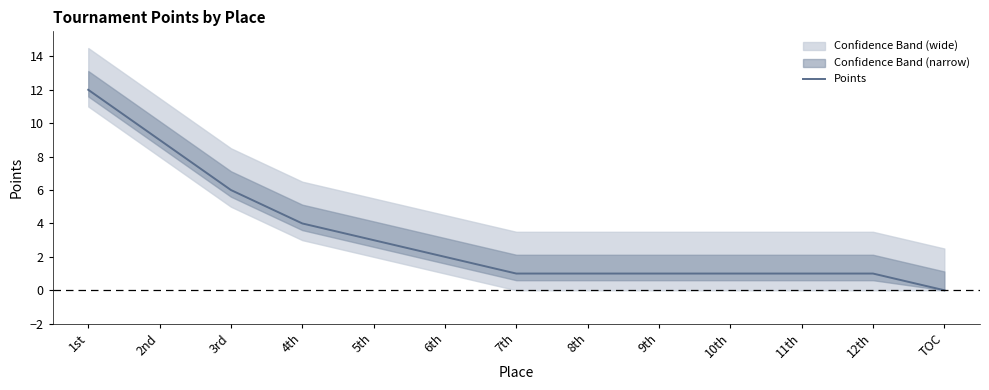

Is this an area chart (filled region under the line)?

No